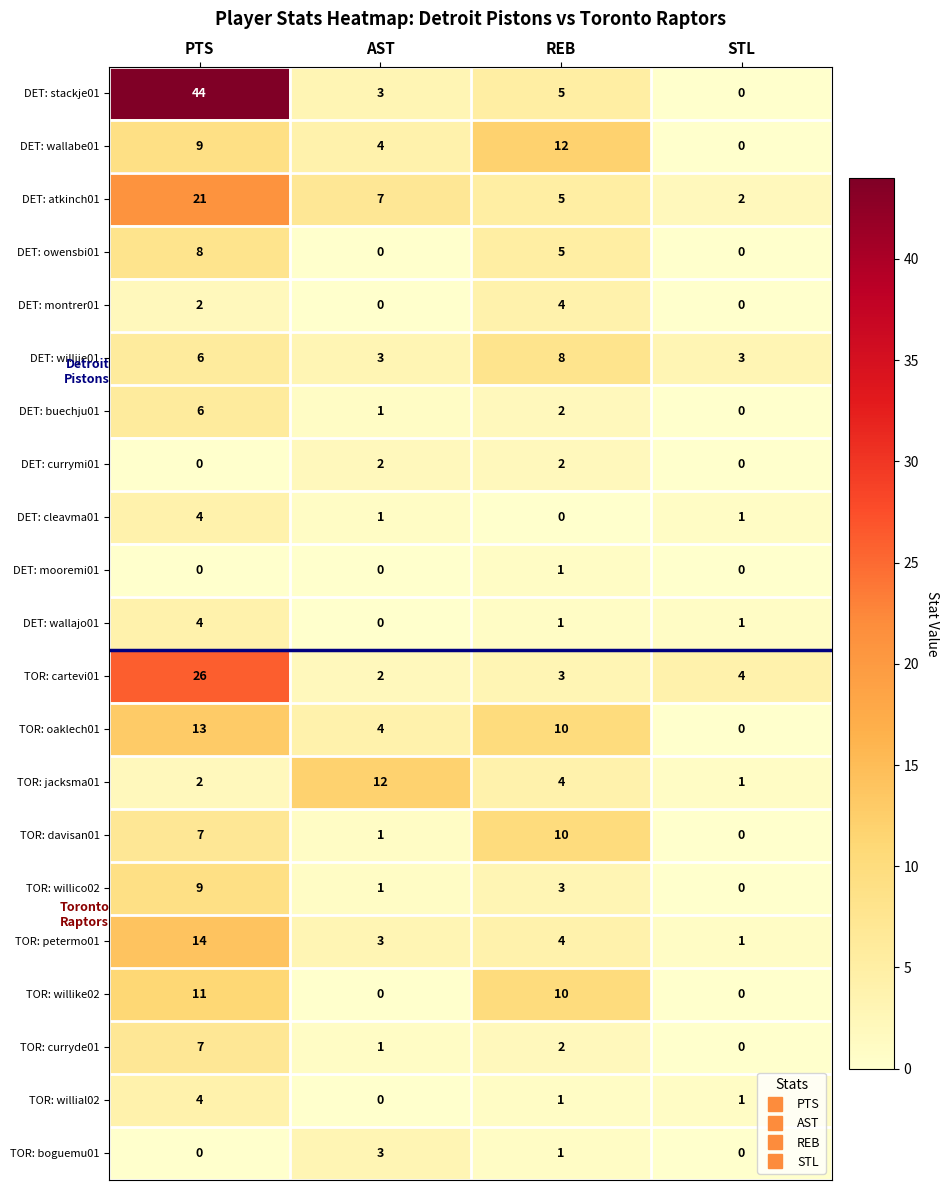

At how many categories does at least one series exceed 2?

4